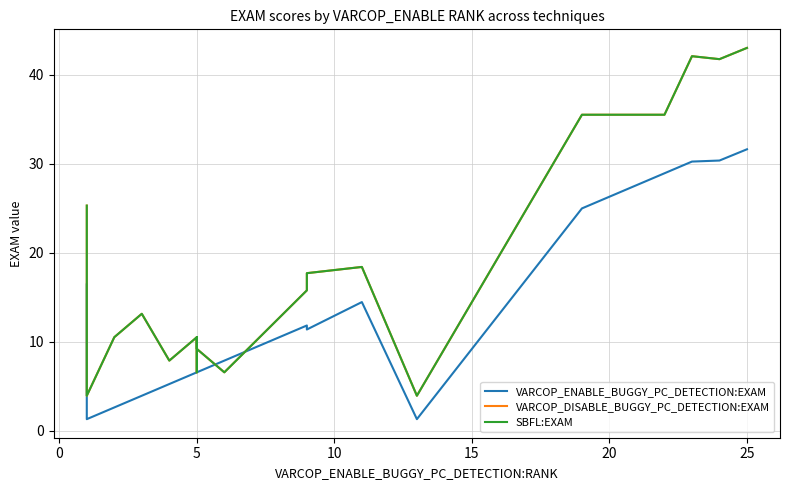

The value of VARCOP_ENABLE_BUGGY_PC_DETECTION:EXAM at 19 is 42.2. True or false?

False